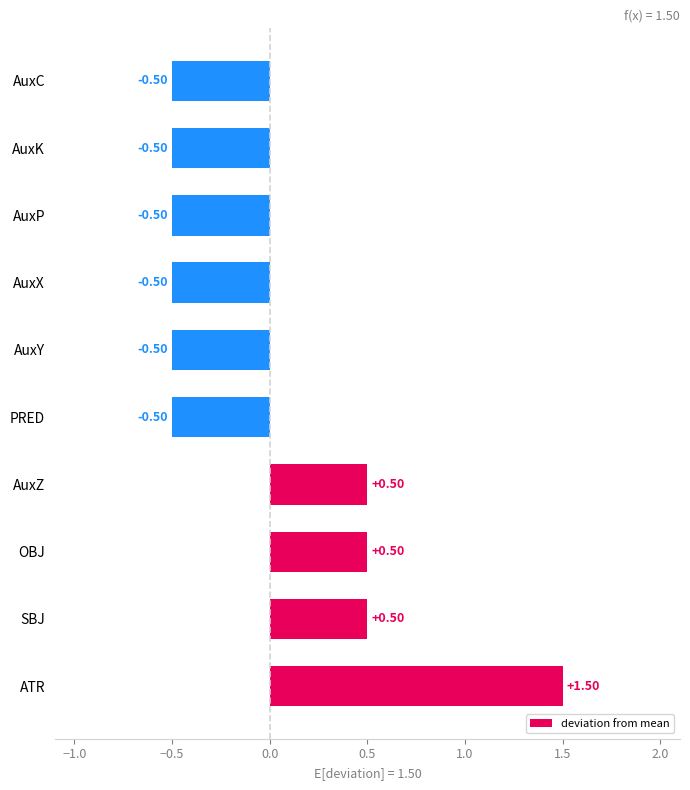

What is the sum of the values at ATR and AuxK?

1.0